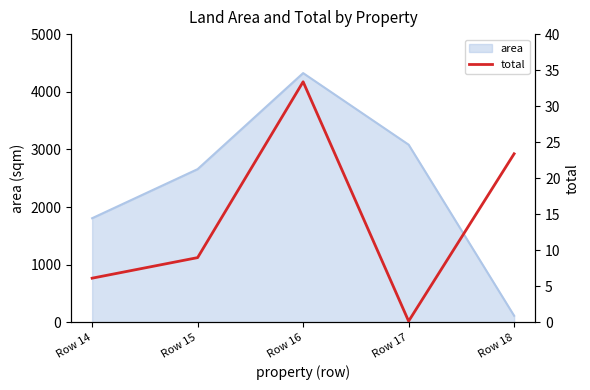

At which label does area reach its minimum?

Row 18